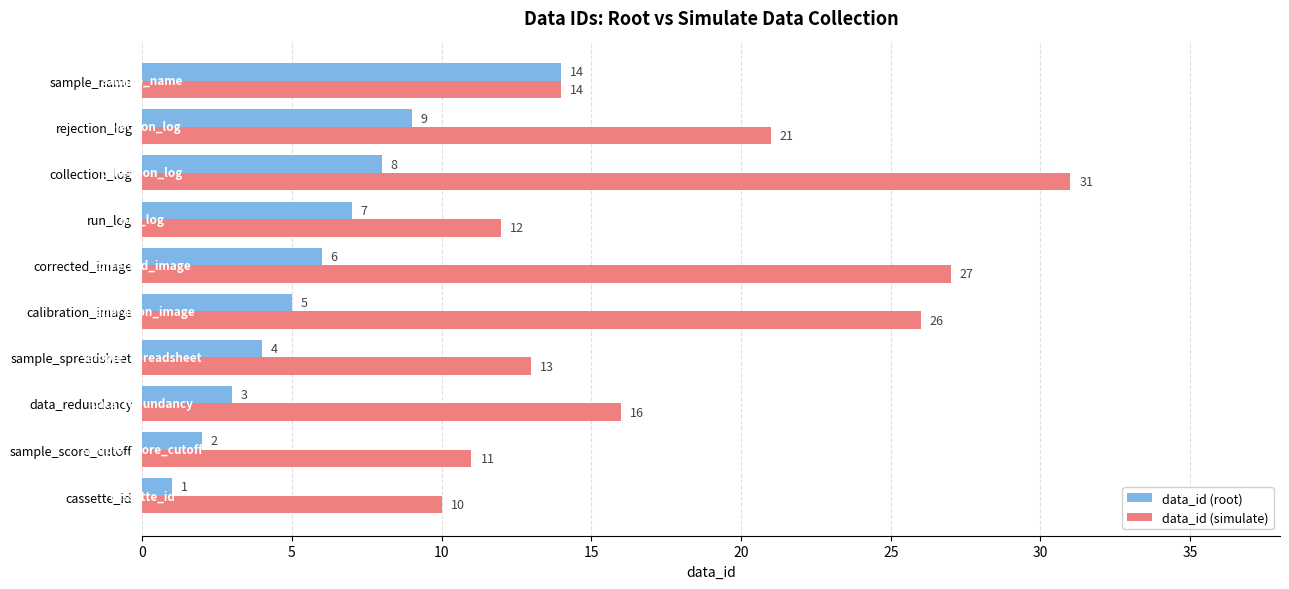

What is the difference between the maximum and second lowest values in the data_id (root) series?

12